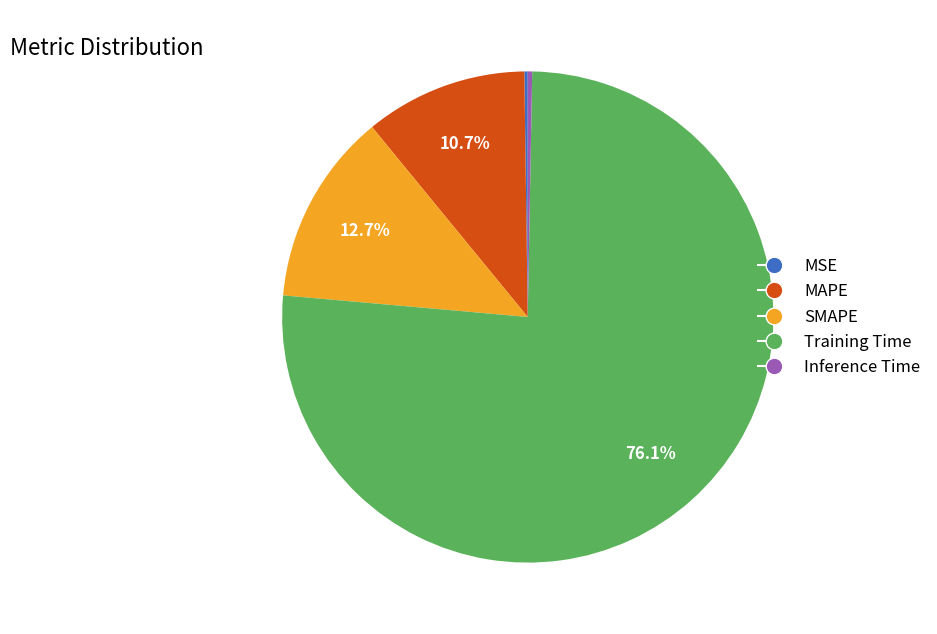

To the nearest percent, what percentage of the pie is Training Time?

76%